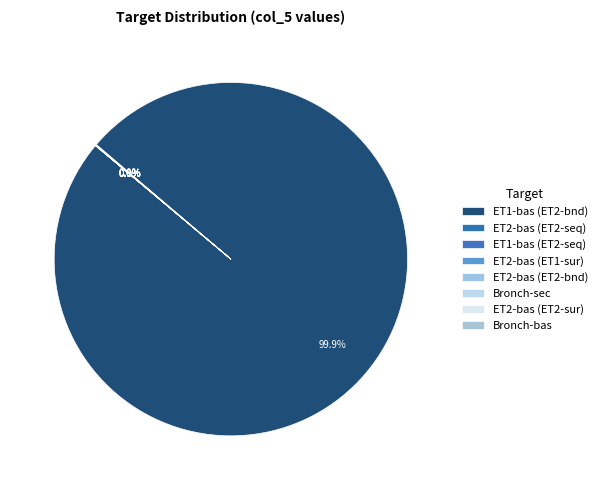

Which slice is the smallest?

ET2-bas